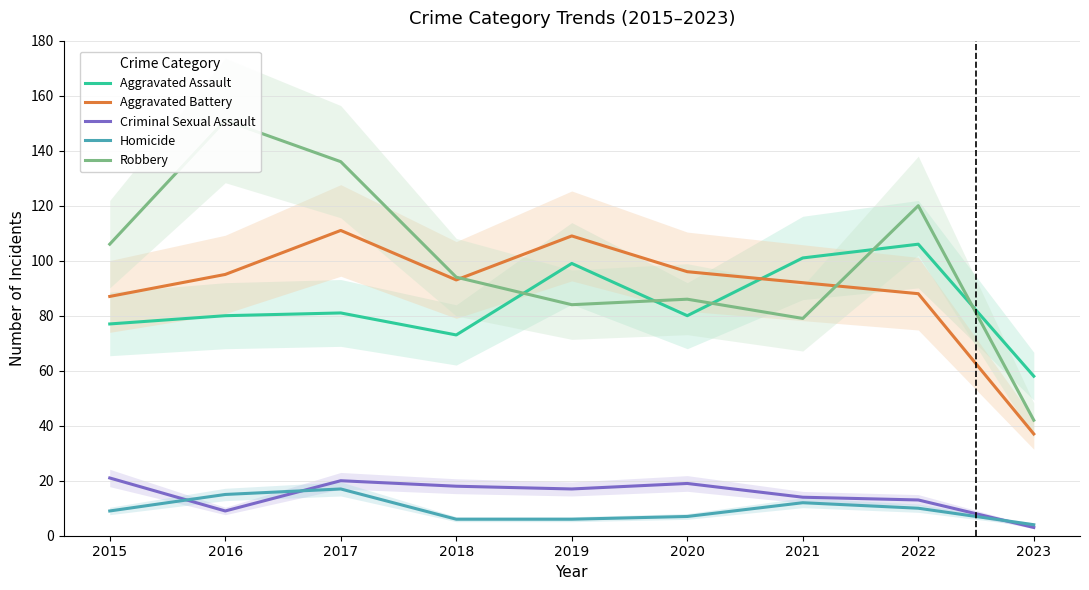

List the labels in order of Criminal Sexual Assault value, smallest first.

2023, 2016, 2022, 2021, 2019, 2018, 2020, 2017, 2015